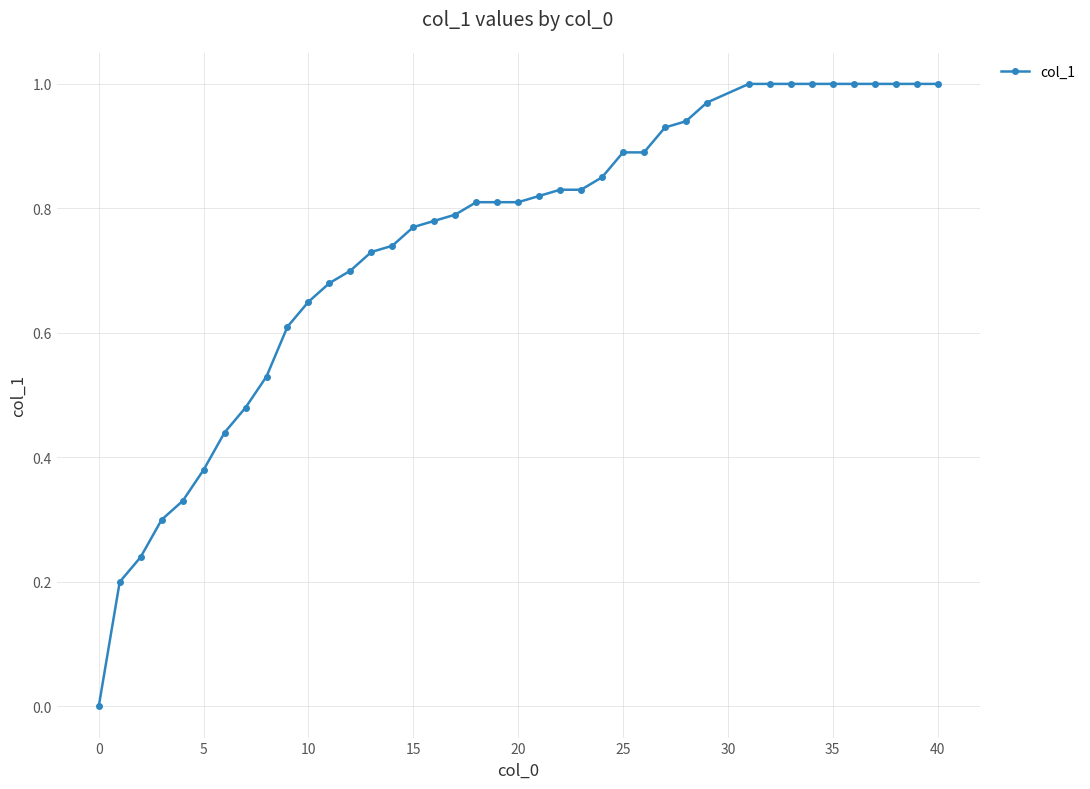

What is the sum of all values?

29.7